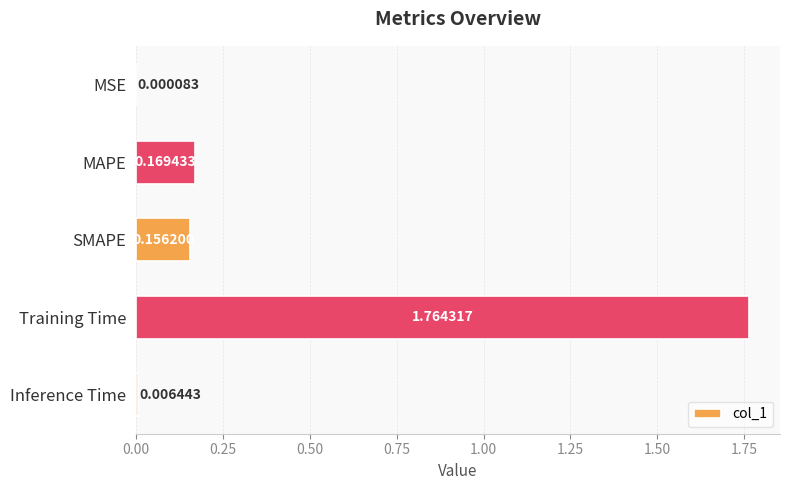

Are the bars horizontal?

Yes